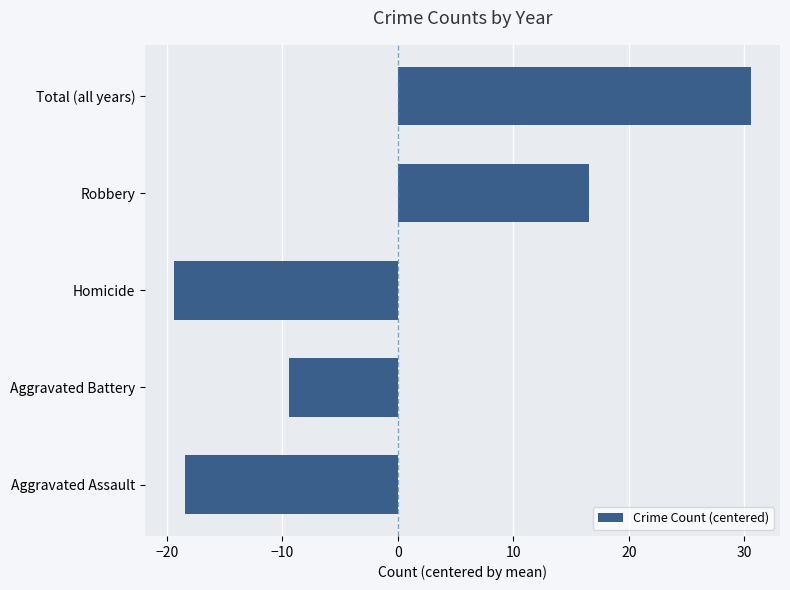

What value does the data have at Total (all years)?

30.6